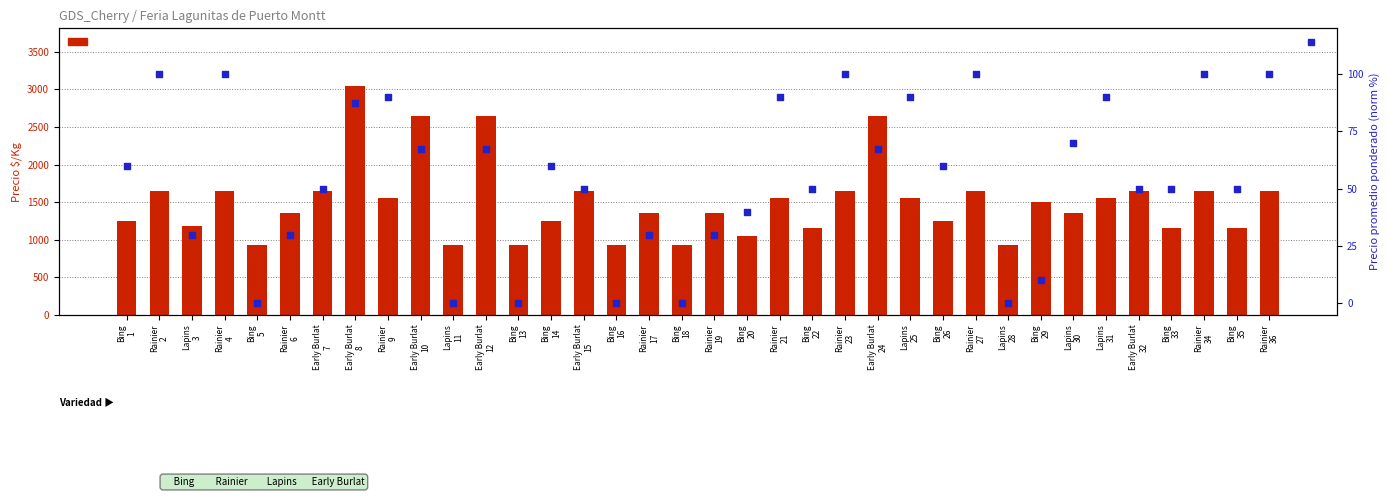

Which series contains the highest Y value?

Precio $/Kg